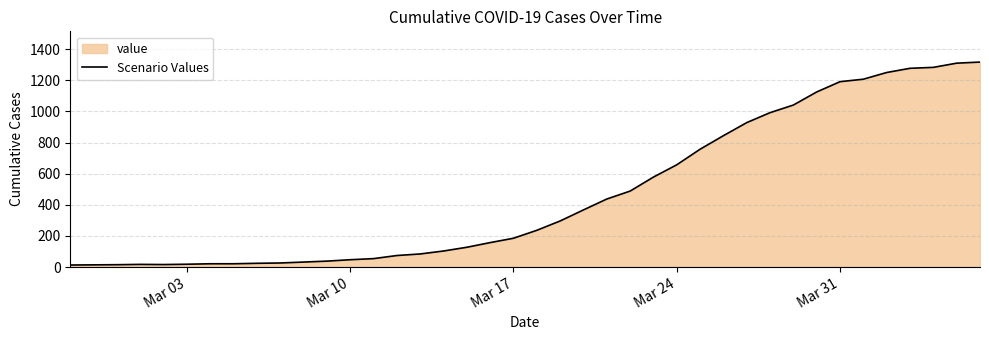

What is the maximum value shown in the chart?

1317